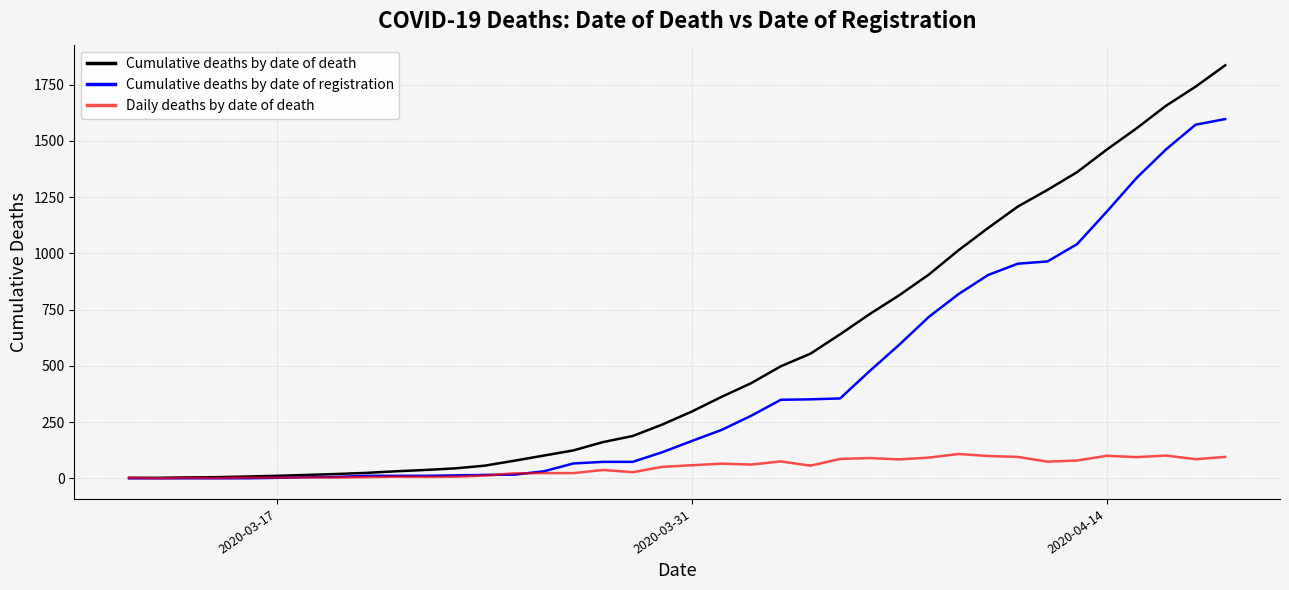

Which series has the largest range (max minus min)?

Cumulative deaths by date of death